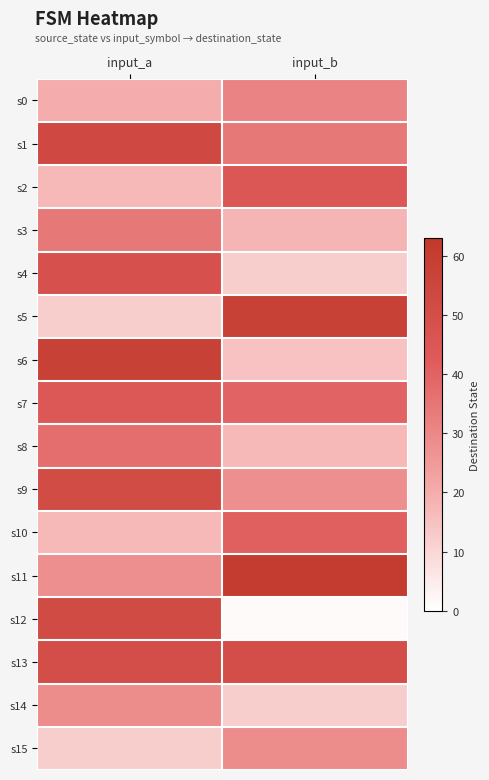

What is the maximum value shown in the chart?

61